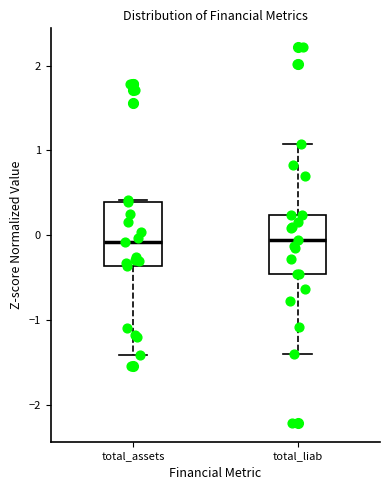

Where does the upper whisker of the box for total_liab end on the y-axis? The values are not printed on the chart, so give them approximately, as read against the axis.

1.1